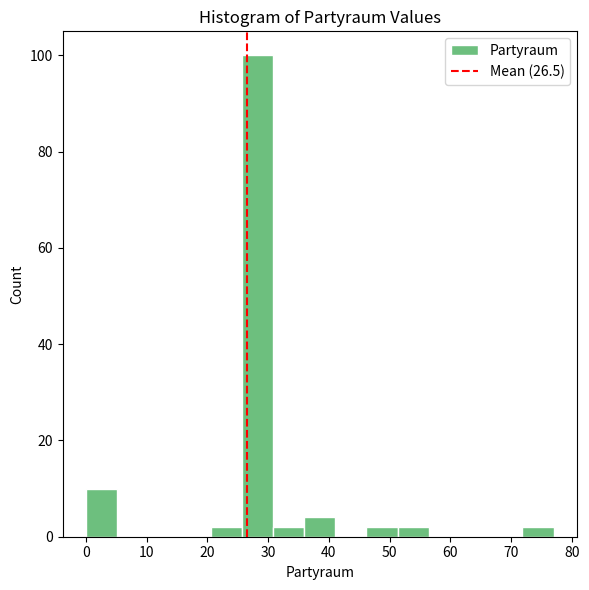

Reading left to right, transcribe this chart: for each bar, give the range it covers on the x-axis and its height. Neither the bar edges nor the heights are printed on the chart, so give them approximately, as read against the axes.

0 to 5: 10
5 to 10: 0
10 to 15: 0
15 to 21: 0
21 to 26: 2
26 to 31: 100
31 to 36: 2
36 to 41: 4
41 to 46: 0
46 to 51: 2
51 to 56: 2
56 to 62: 0
62 to 67: 0
67 to 72: 0
72 to 77: 2